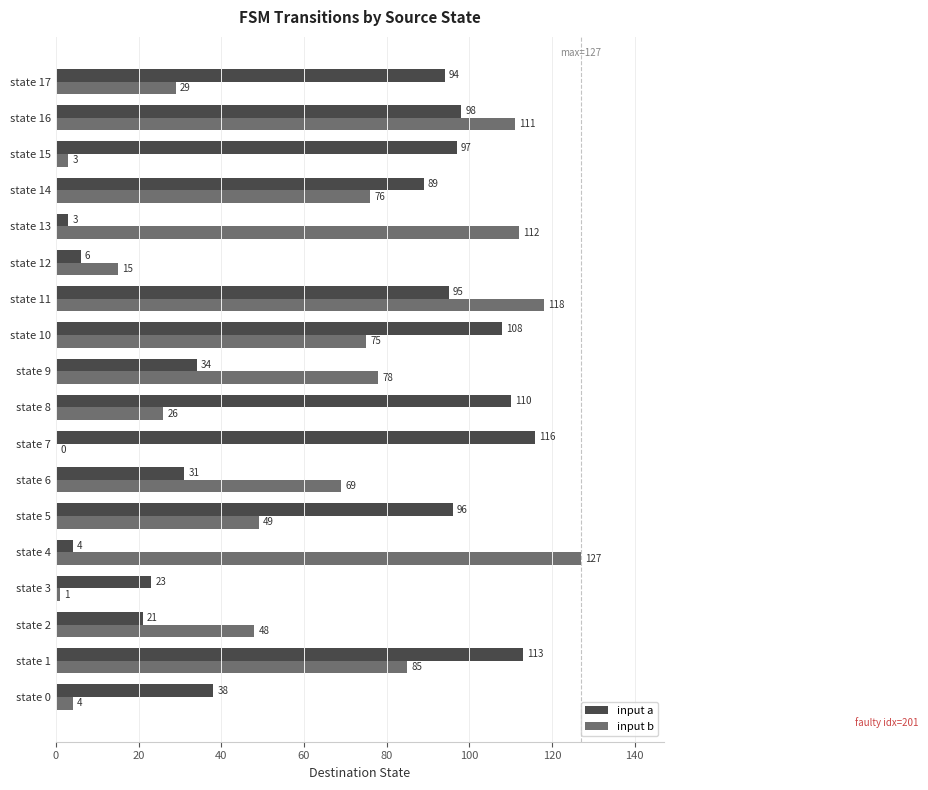

What is the total value across all series at state 7?

116